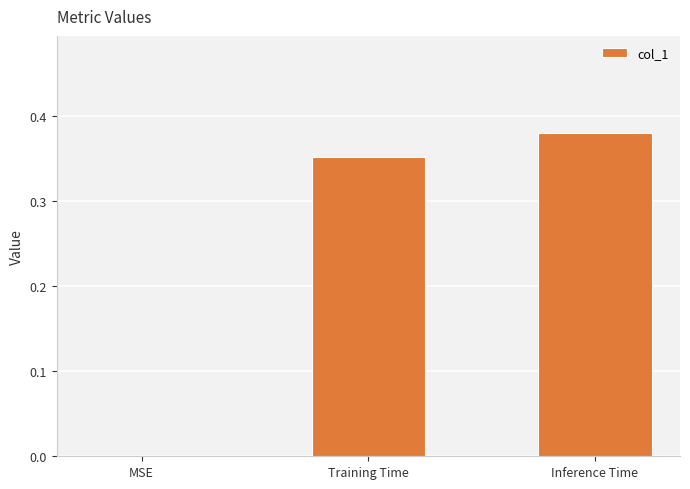

The value at Inference Time is 0.1. True or false?

False